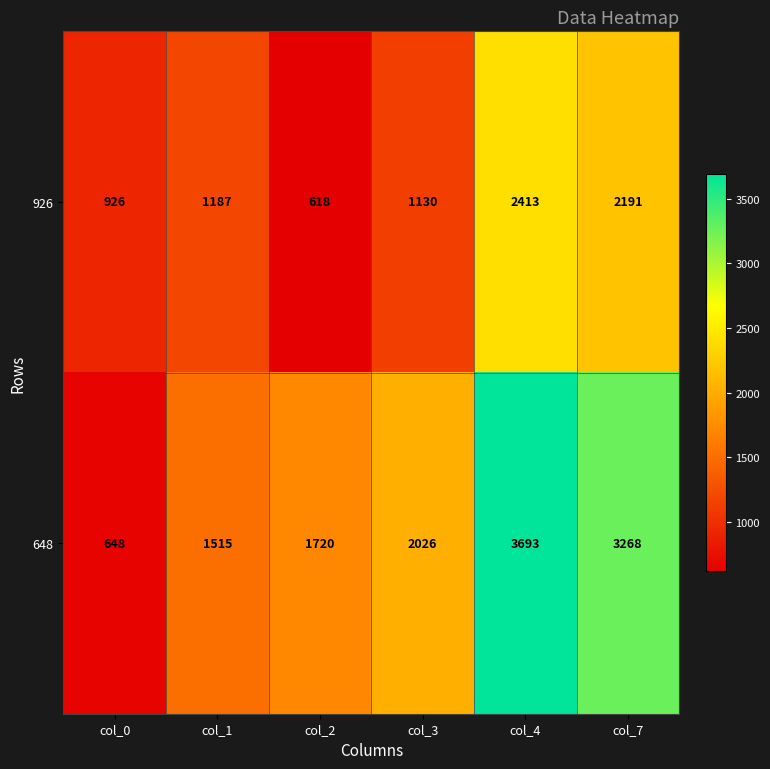

Read the 926 value at col_0, to the nearest 10.

930